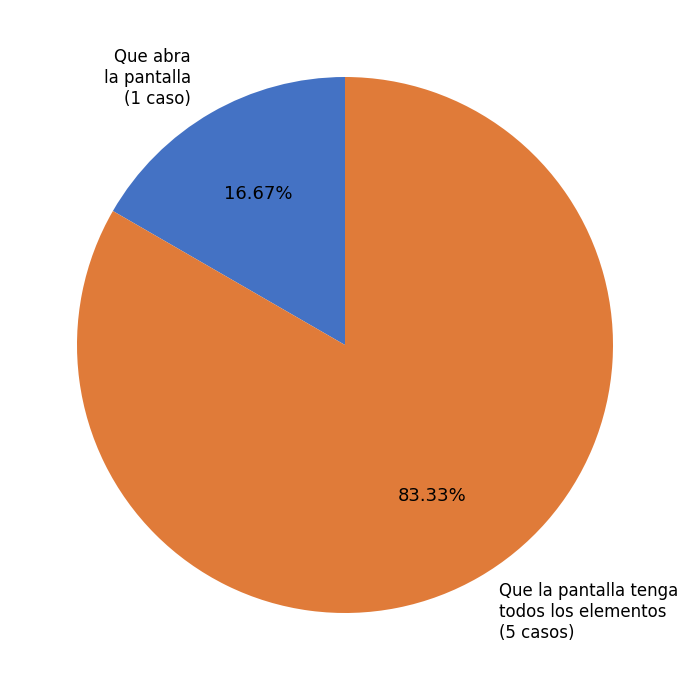

Which has a higher value, Que abra la pantalla or Que la pantalla tenga todos los elementos?

Que la pantalla tenga todos los elementos